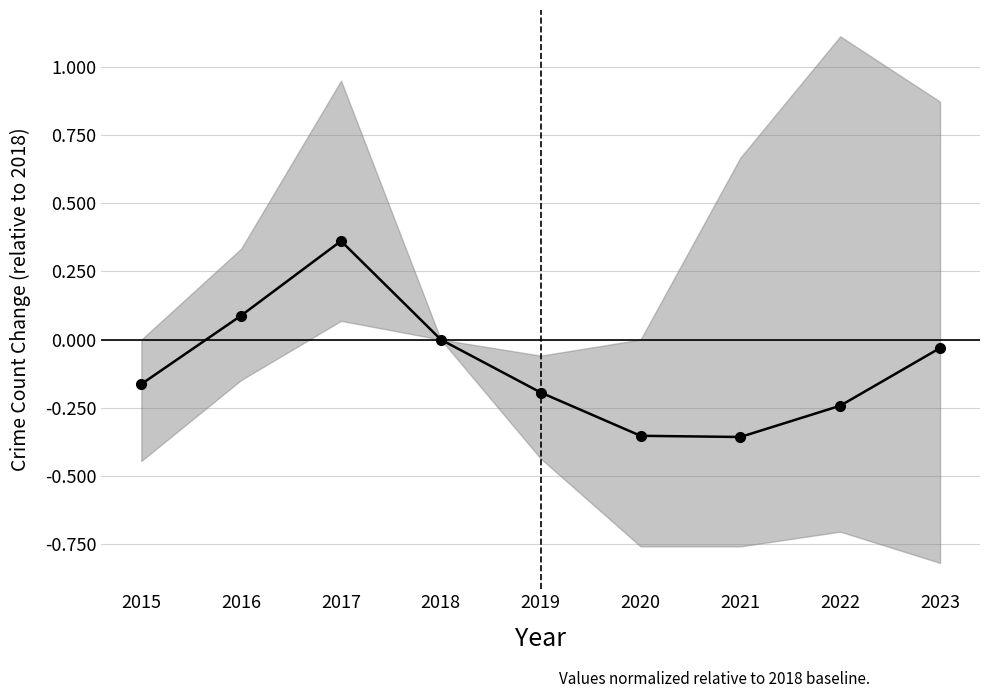

Reading left to right, extract all data points from this chart.

2015=-0.2	2016=0.1	2017=0.4	2018=0.0	2019=-0.2	2020=-0.4	2021=-0.4	2022=-0.2	2023=-0.0